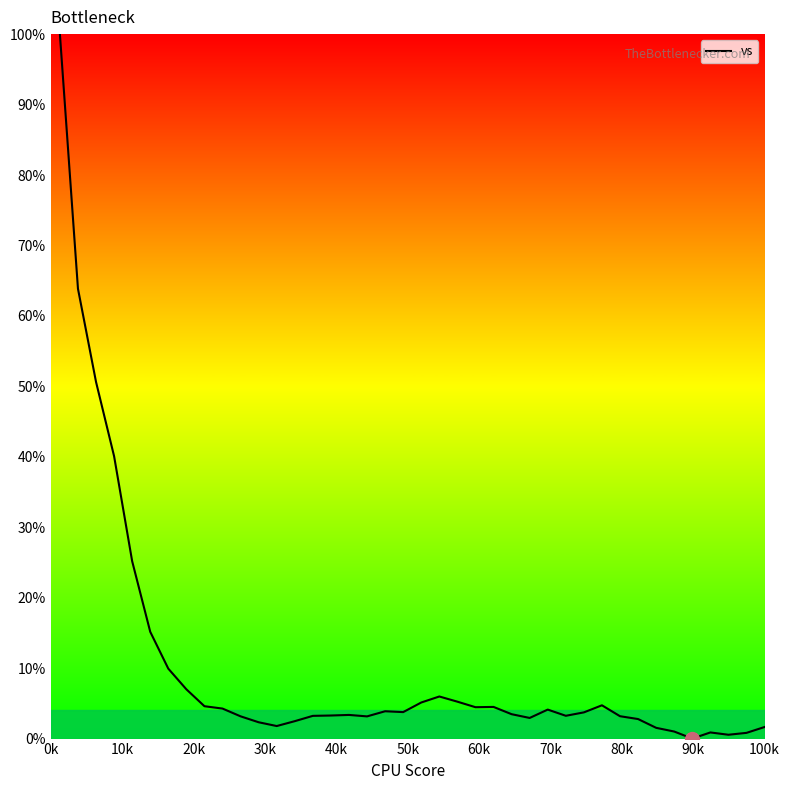

Does the chart display data point markers on the line(s)?

No